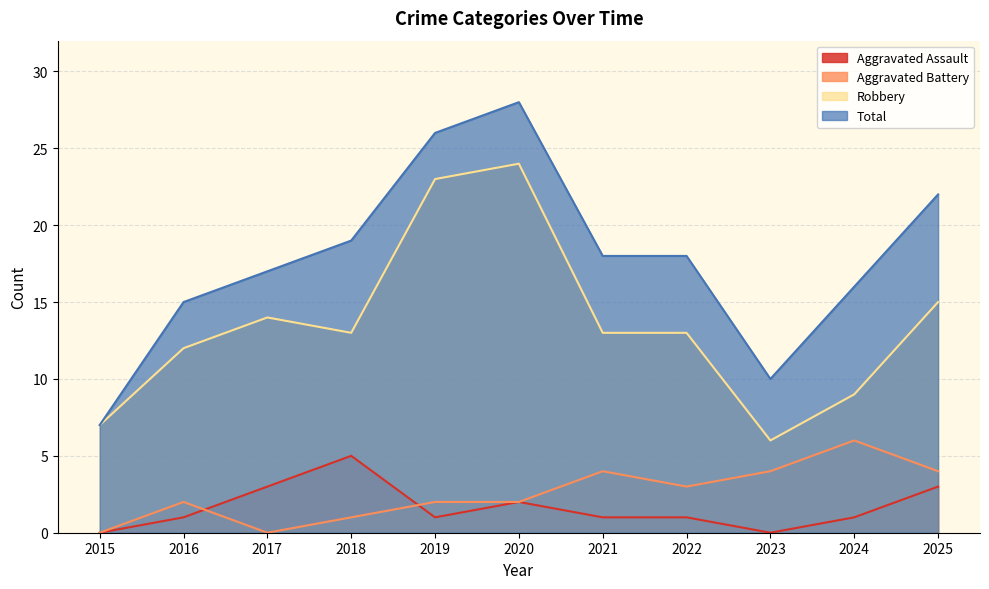

Reading left to right, list all the values displayed in this chart.

Aggravated Assault: 2015=0	2016=1	2017=3	2018=5	2019=1	2020=2	2021=1	2022=1	2023=0	2024=1	2025=3
Aggravated Battery: 2015=0	2016=2	2017=0	2018=1	2019=2	2020=2	2021=4	2022=3	2023=4	2024=6	2025=4
Robbery: 2015=7	2016=12	2017=14	2018=13	2019=23	2020=24	2021=13	2022=13	2023=6	2024=9	2025=15
Total: 2015=7	2016=15	2017=17	2018=19	2019=26	2020=28	2021=18	2022=18	2023=10	2024=16	2025=22